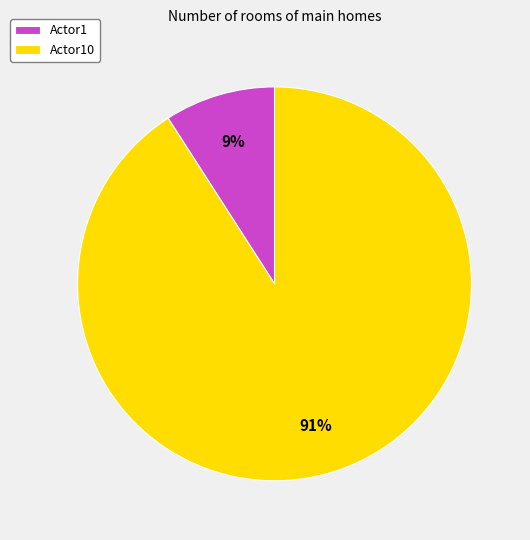

Which category accounts for the majority?

Actor10